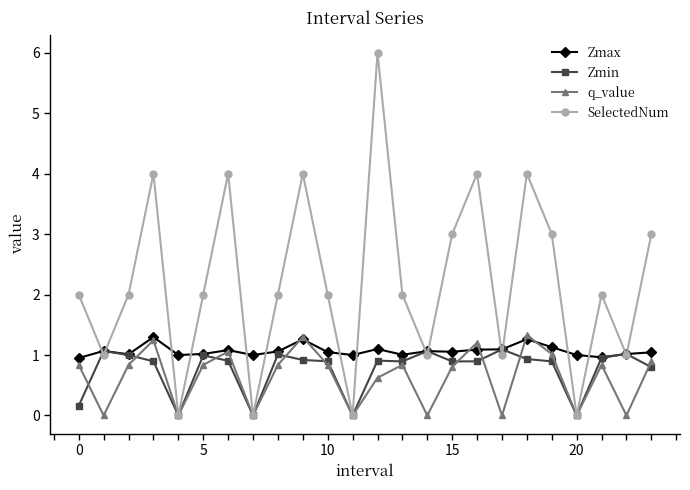

Which series has the largest range (max minus min)?

SelectedNum